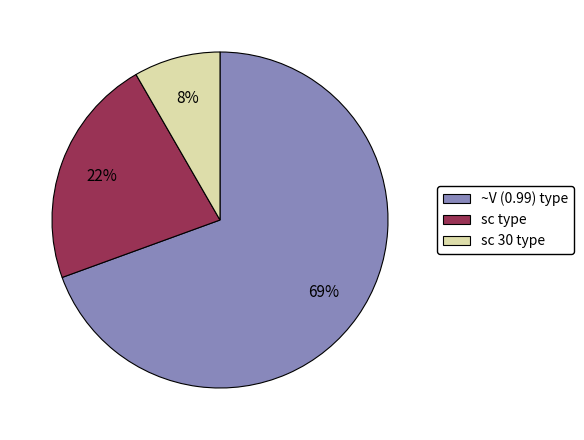

The sc 30 type slice represents 8% of the pie. True or false?

True